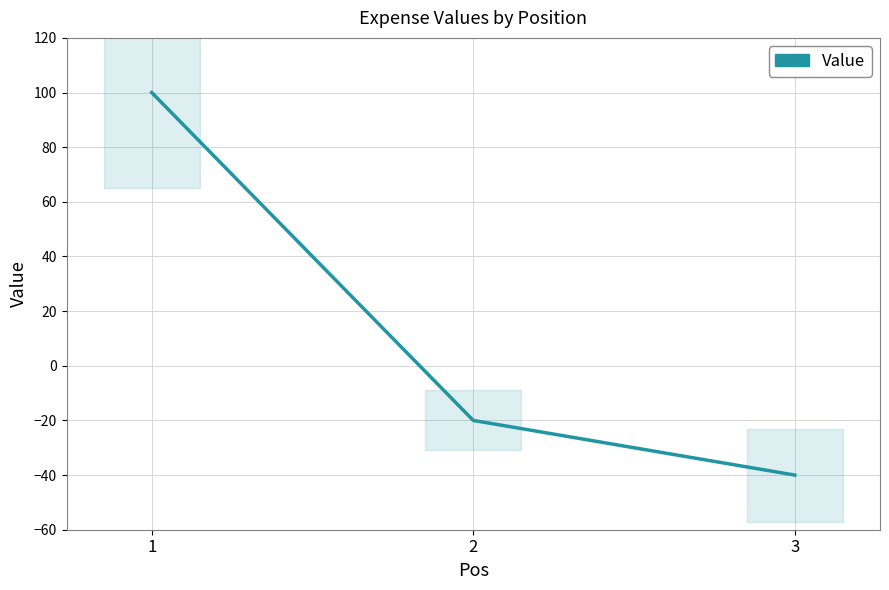

Reading left to right, list all the values displayed in this chart.

1=100	2=-20	3=-40